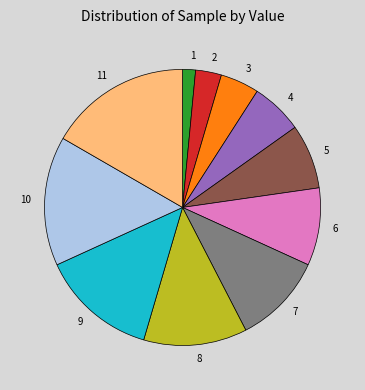

Which has a higher value, 8 or 10?

10